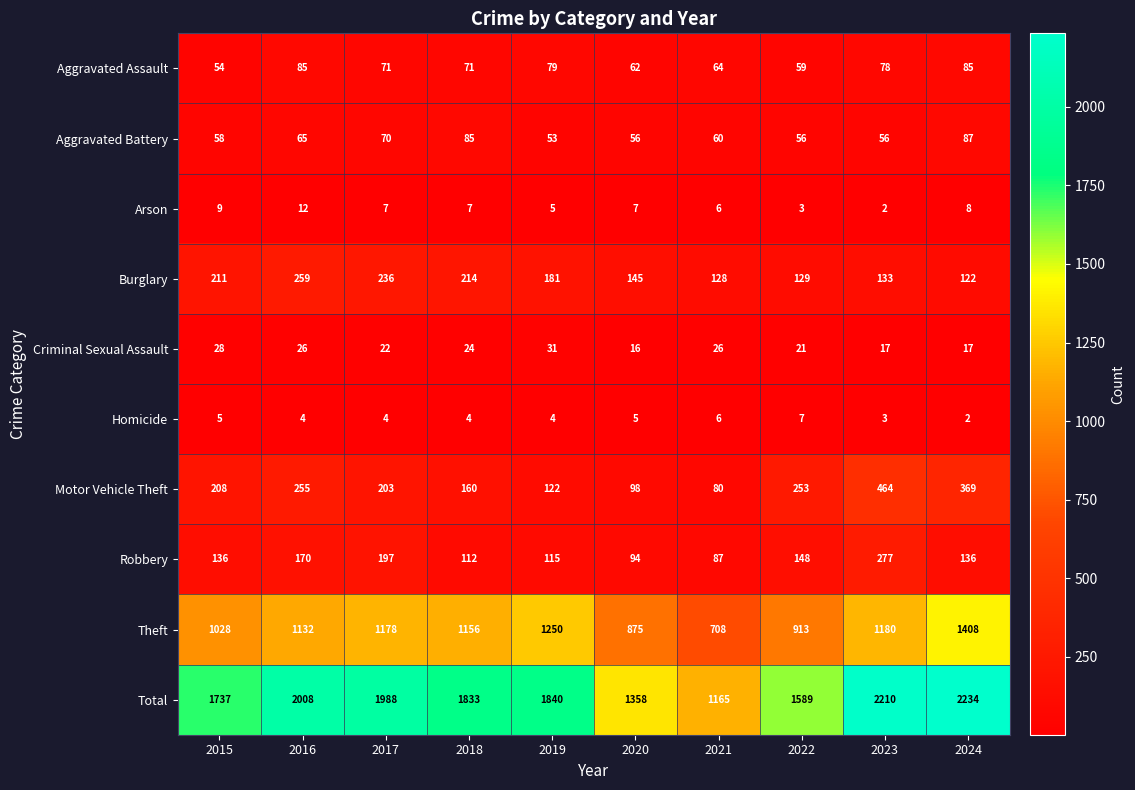

Count the number of categories in the chart.

10